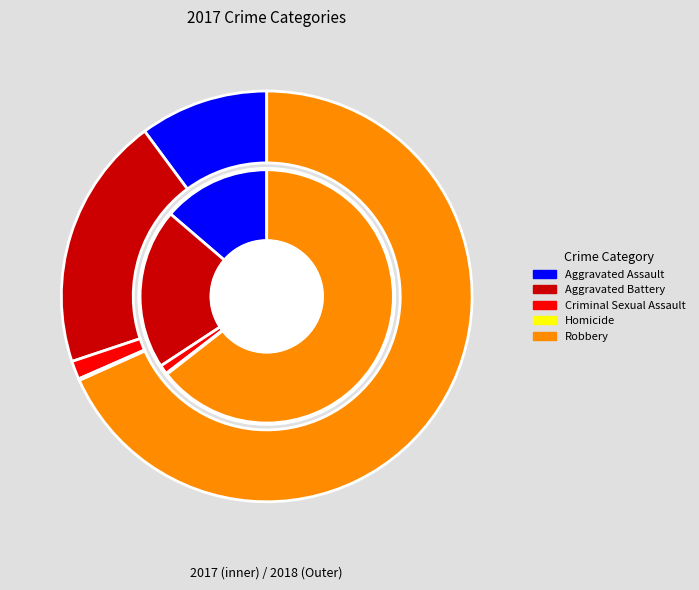

To the nearest percent, what is the combined percentage of Aggravated Battery and Robbery?

85%